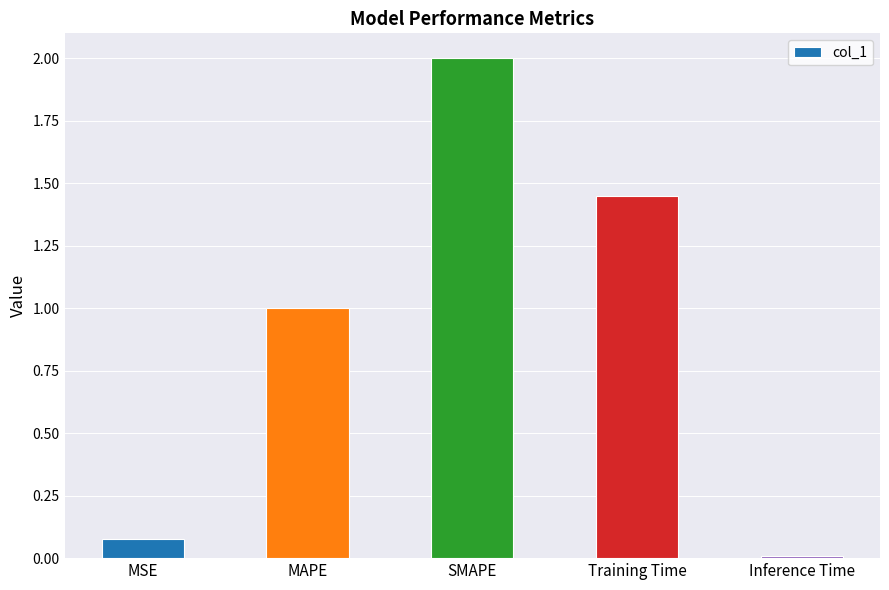

At which label does the data first exceed 1?

MAPE